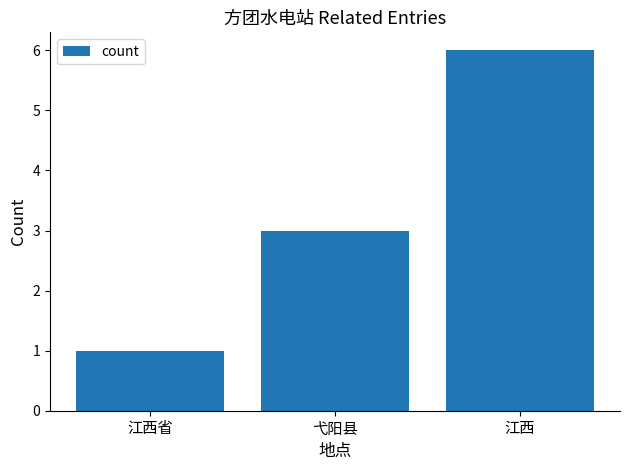

How many distinct data groups are displayed?

1